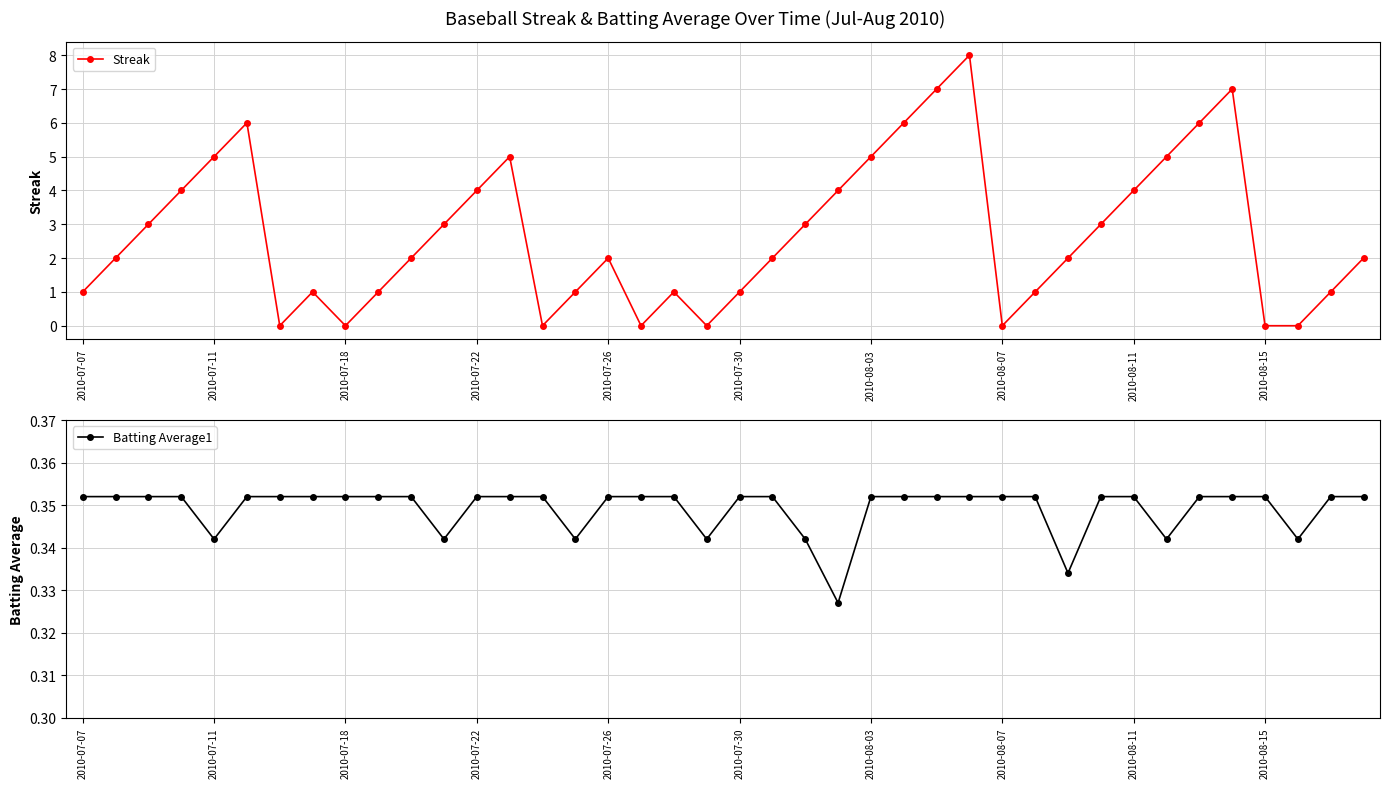

How many Batting Average1 values are between 0 and 1?

40